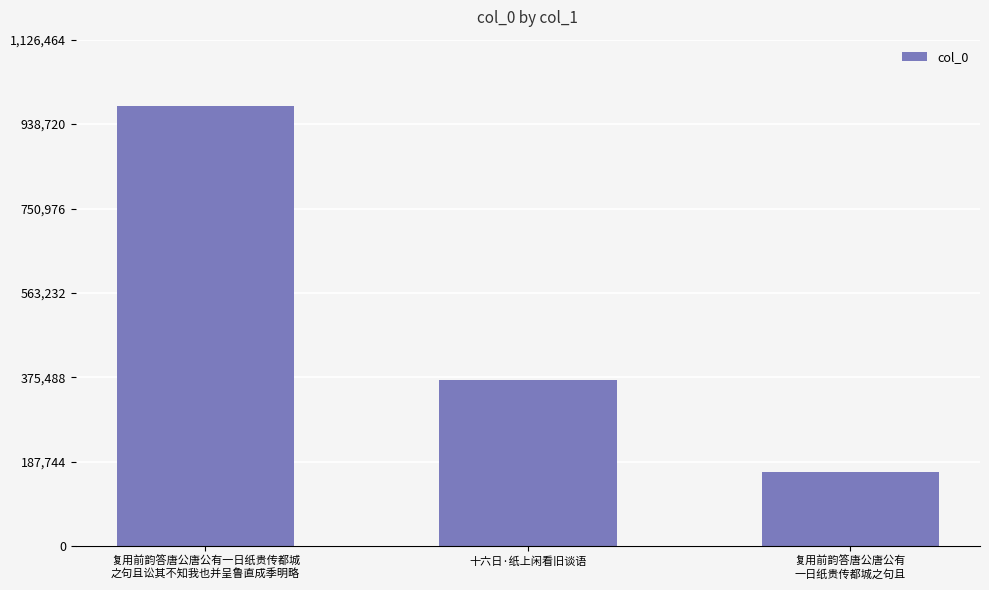

The value at 十六日·纸上闲看旧谈语 is 488668. True or false?

False